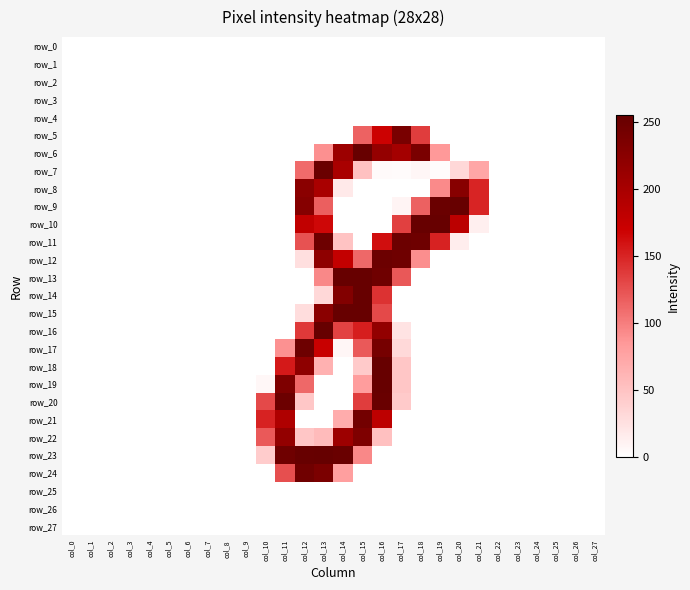

The value of row_7 at col_12 is 60. True or false?

False